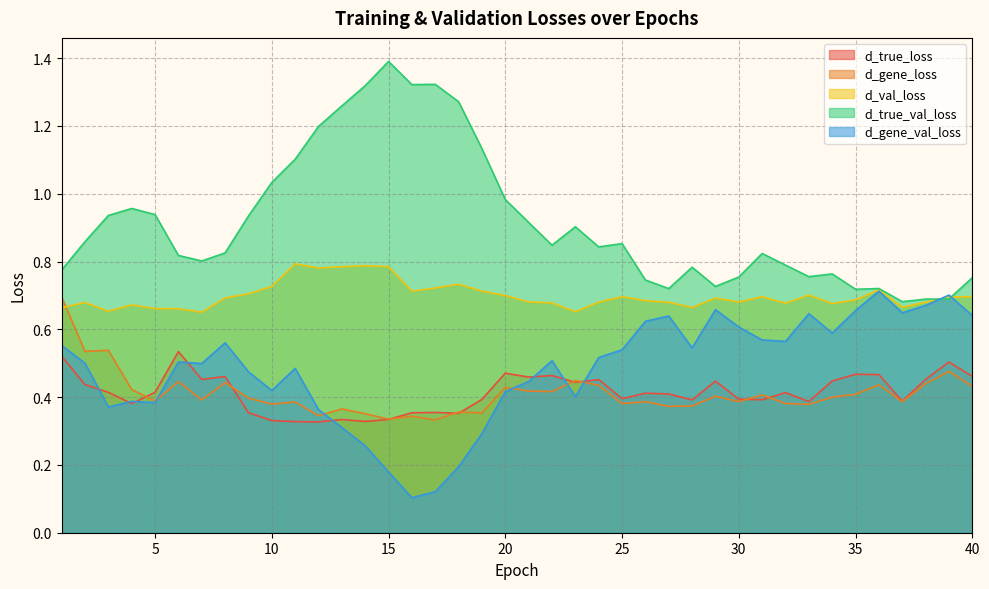

True or false: d_true_val_loss has a value of 0.9 at 25.

True